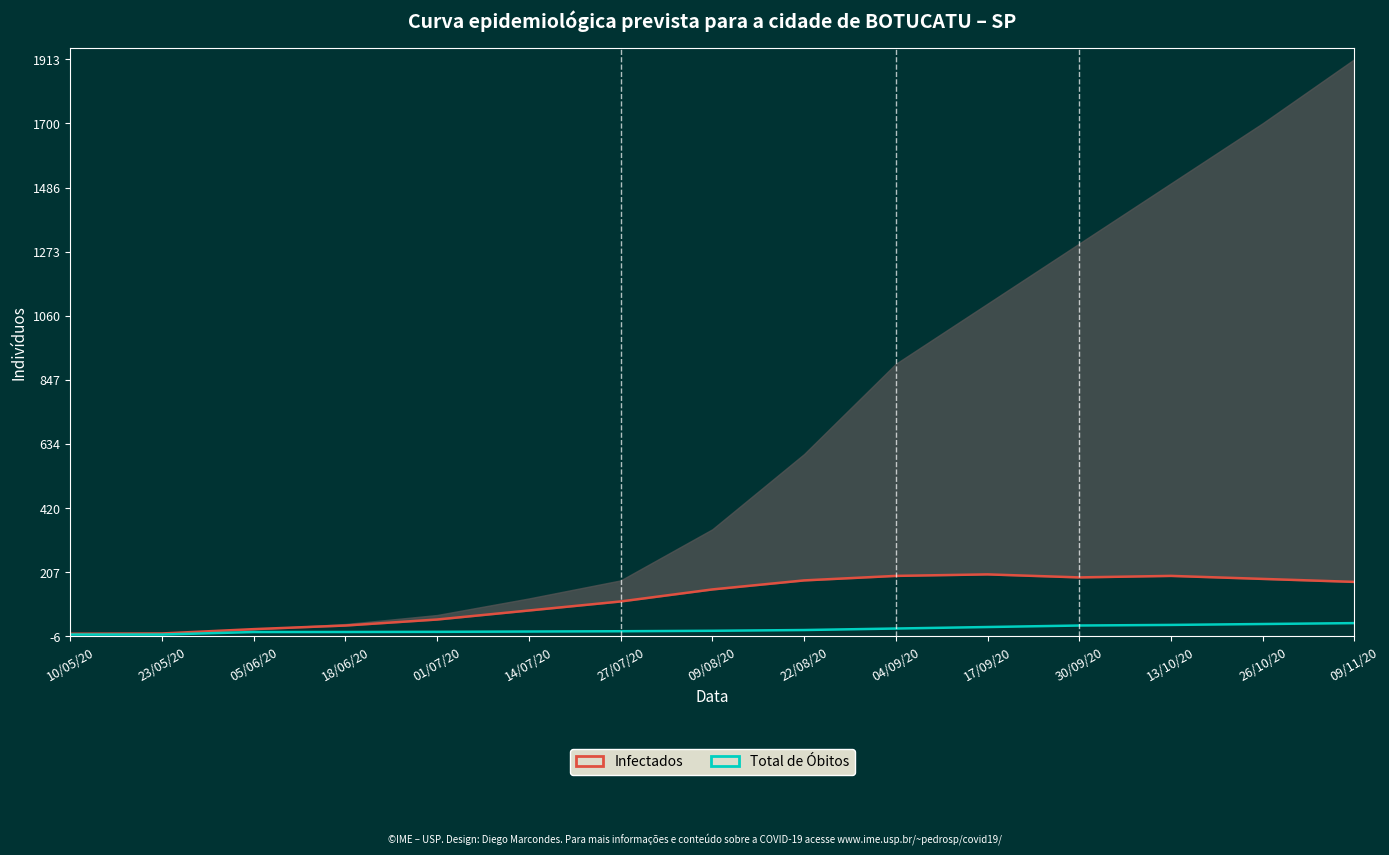

Reading left to right, extract all data points from this chart.

Infectados: 2.6	3.6	18.0	30.0	50.0	80.0	110.0	150.0	180.0	195.0	200.0	190.0	195.0	185.0	175.0
Total de Óbitos: 0.0	0.0	8.4	8.5	9.0	10.0	11.0	12.5	15.0	20.0	25.0	30.0	32.0	35.0	38.0